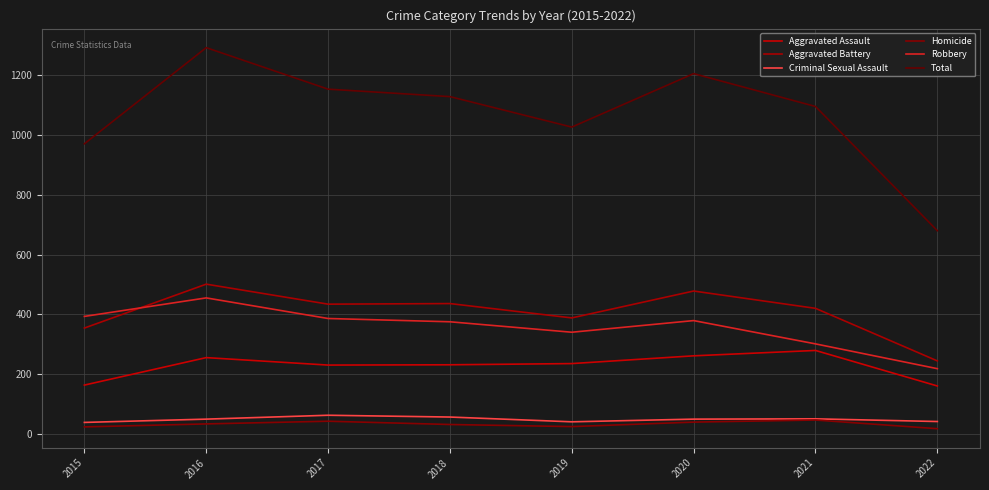

Is this an area chart (filled region under the line)?

No